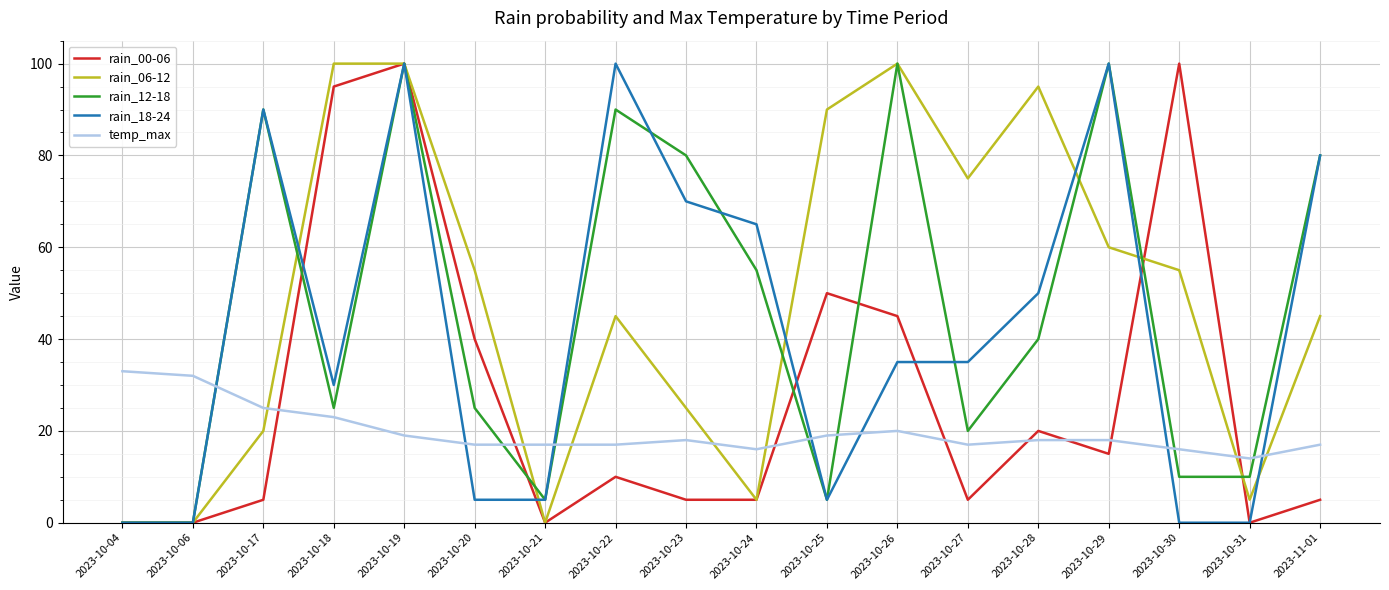

The value of rain_18-24 at 2023-10-06 is -55. True or false?

False